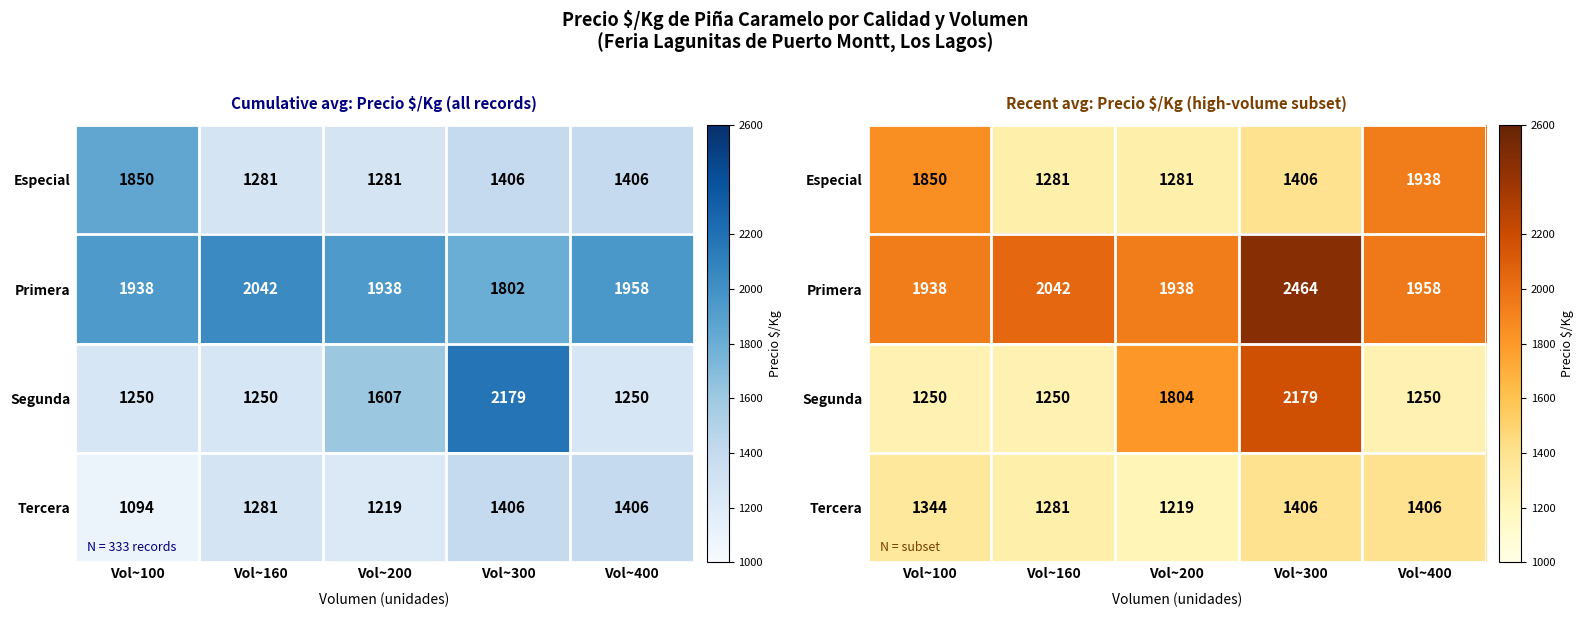

What is the difference between the second highest and minimum values in the Segunda series?

554